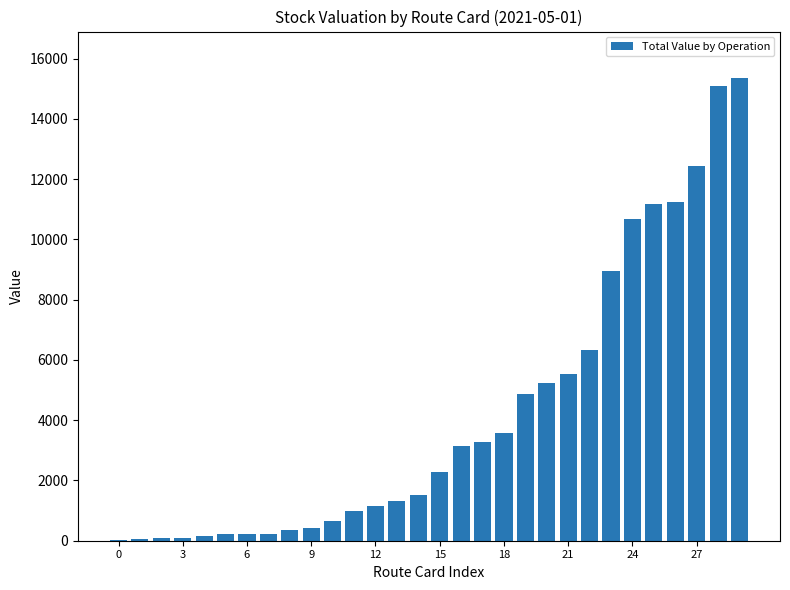

Are the bars horizontal?

No